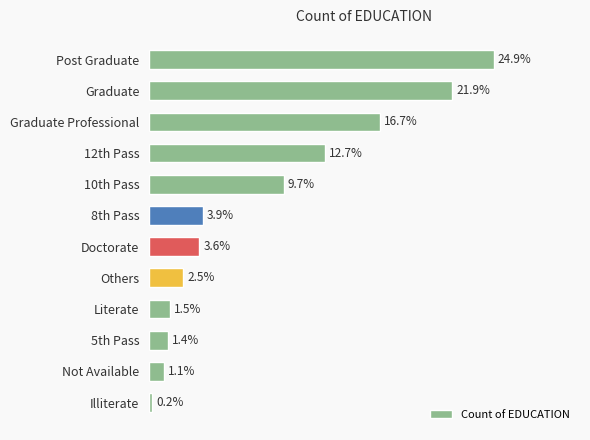

At which label is the value closest to 12?

12th Pass